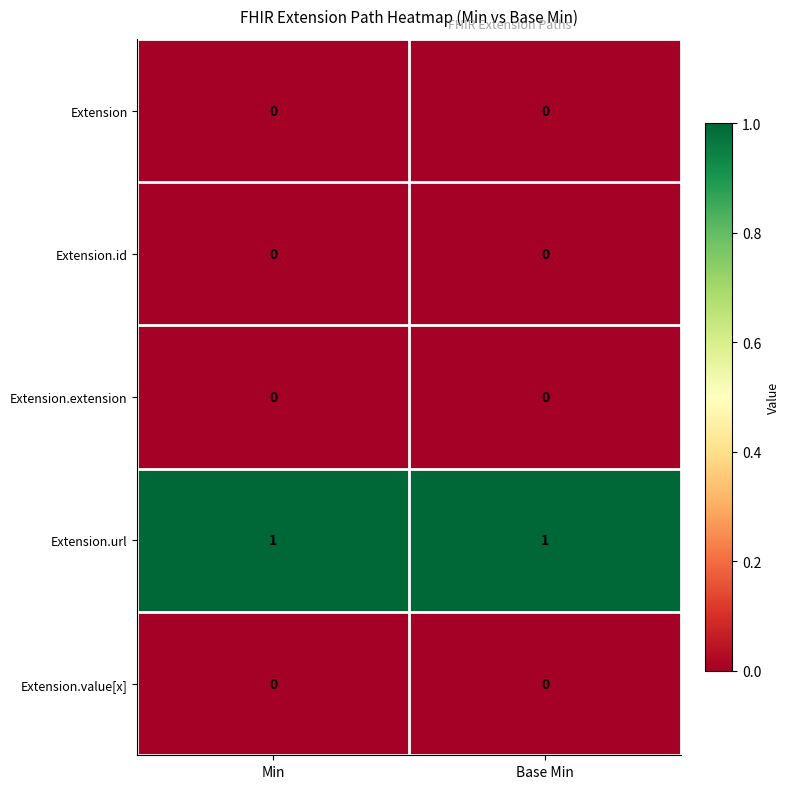

Reading left to right, extract all data points from this chart.

Extension: 0	0
Extension.id: 0	0
Extension.extension: 0	0
Extension.url: 1	1
Extension.value[x]: 0	0